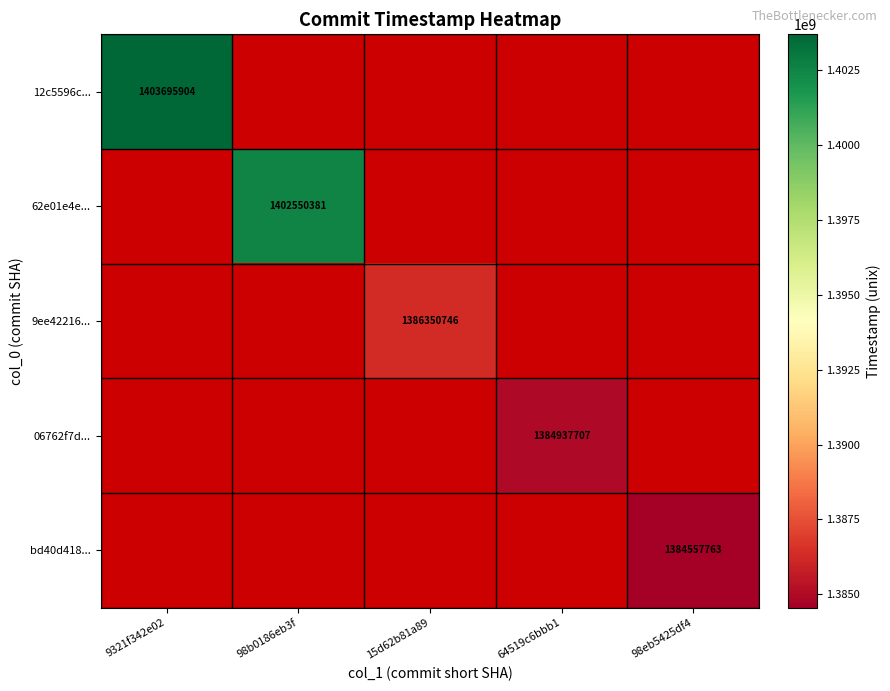

True or false: 62e01e4e... has a value of 1402550381 at 98b0186eb3f.

True